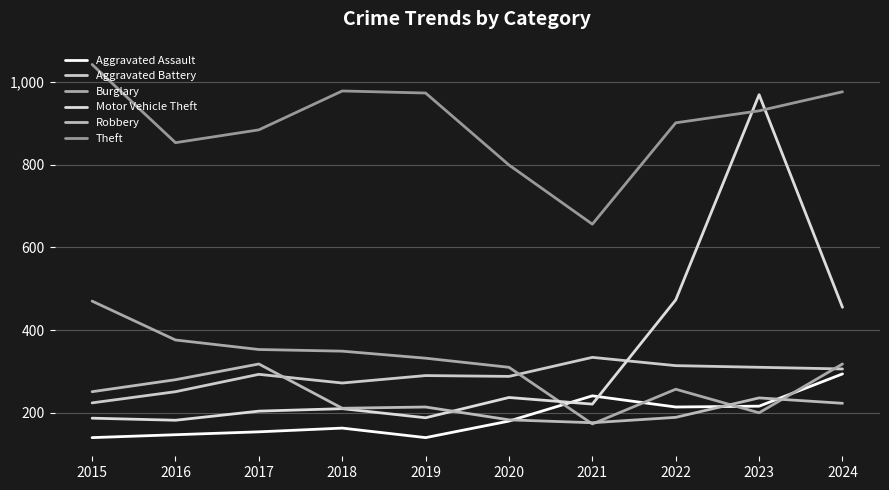

Which series has the largest total across all categories?

Theft